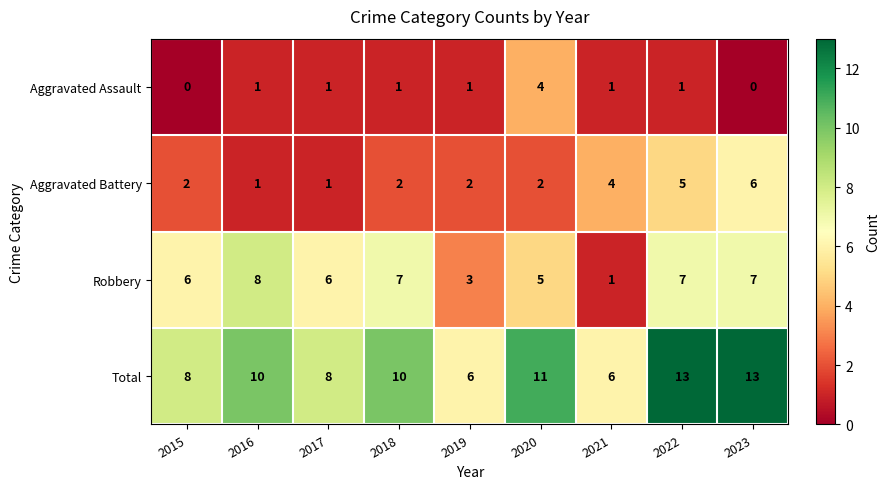

Which series changed the most between 2015 and 2019?

Robbery